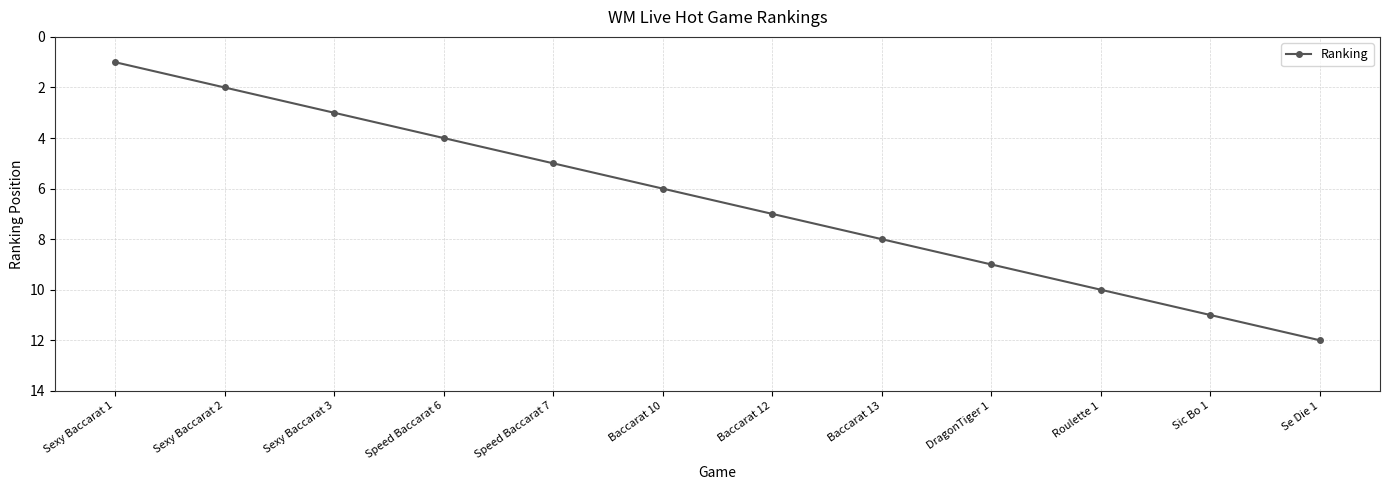

The value at DragonTiger 1 is 9. True or false?

True